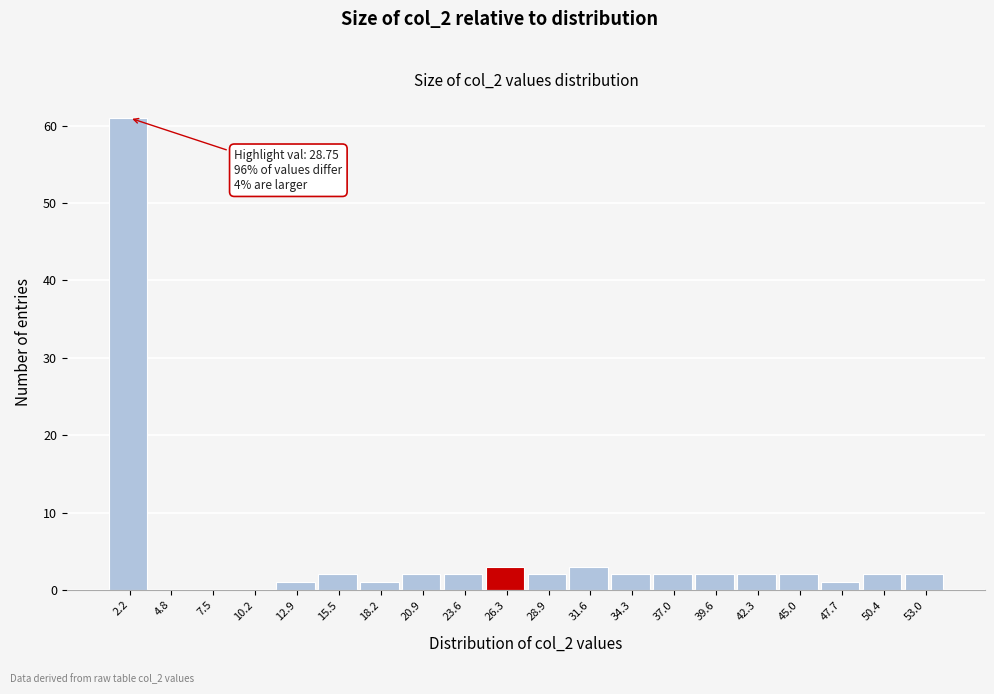

Reading left to right, list all the values displayed in this chart.

2.2=61	4.8=0	7.5=0	10.2=0	12.9=1	15.5=2	18.2=1	20.9=2	23.6=2	26.3=3	28.9=2	31.6=3	34.3=2	37.0=2	39.6=2	42.3=2	45.0=2	47.7=1	50.4=2	53.0=2